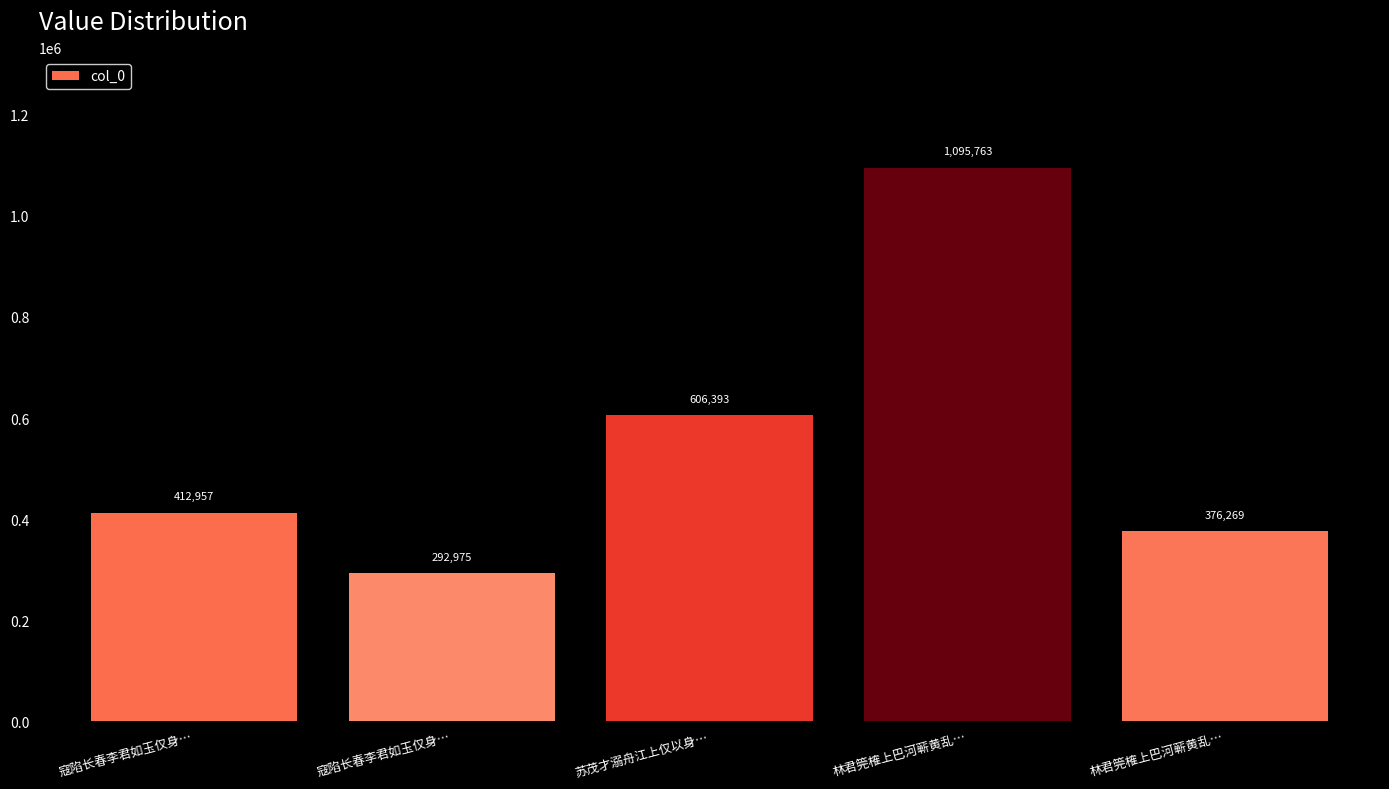

What is the sum of all values?

2784357